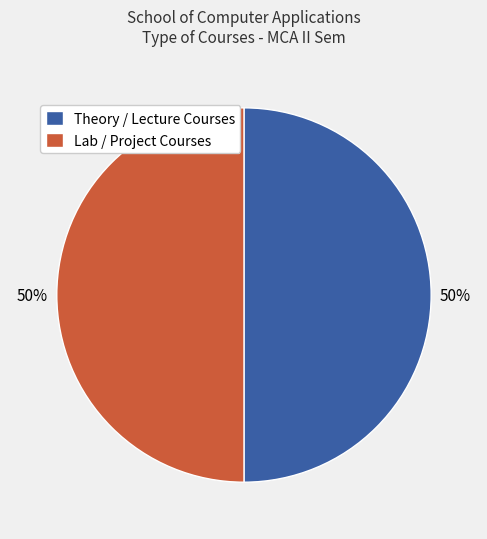

The Theory / Lecture Courses slice represents 55% of the pie. True or false?

False